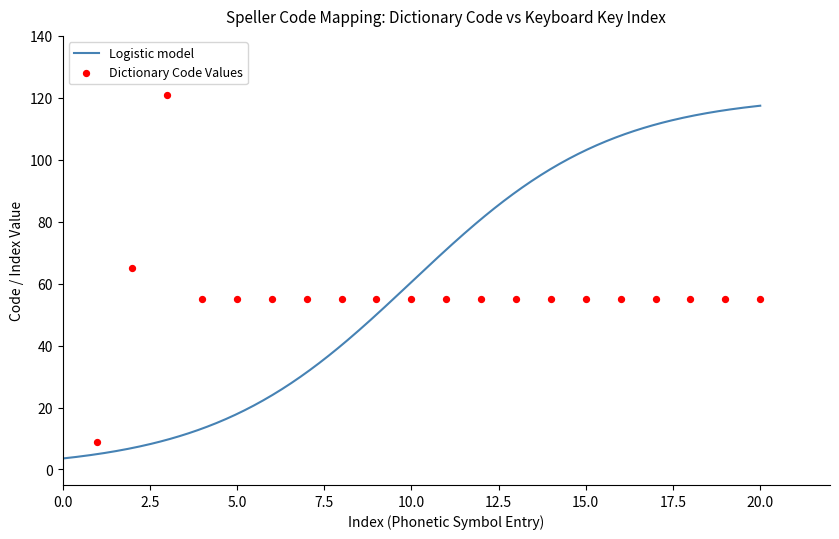

Approximately how many times larger is the value at 14 compared to 12?

1.0